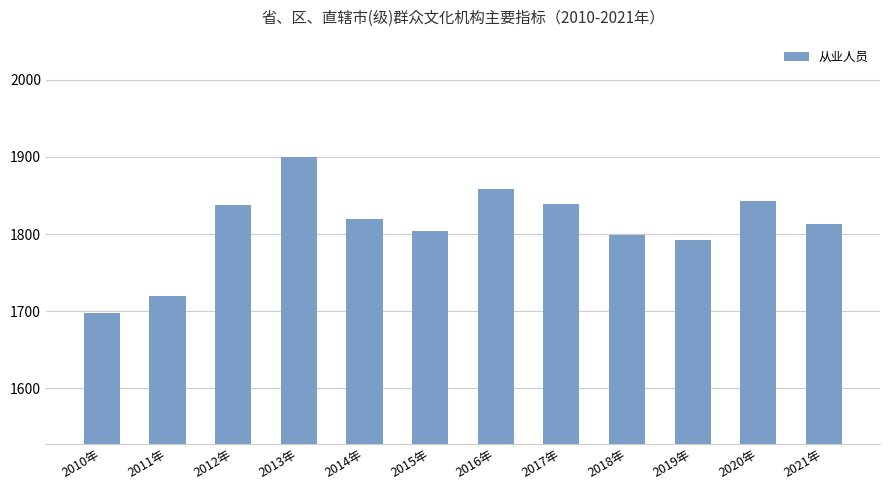

What is the sum of all values?

21723